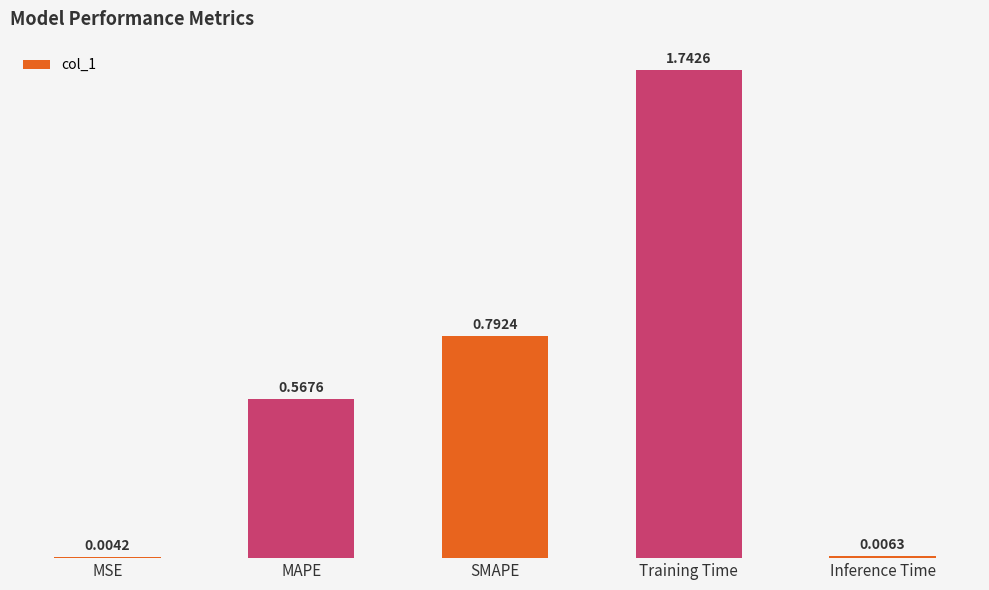

What is the change in value from MSE to SMAPE?

+0.8